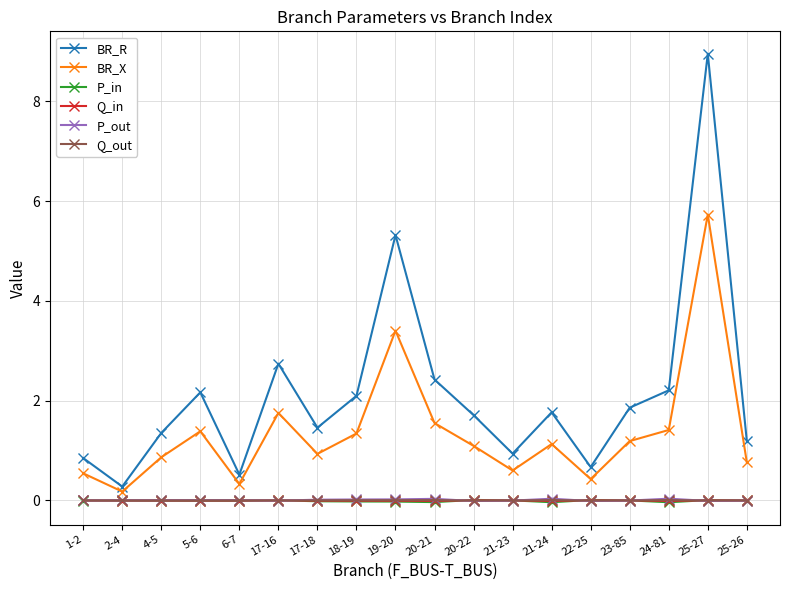

In Q_in, how many points are higher than both neighbors (excluding endpoints)?

4